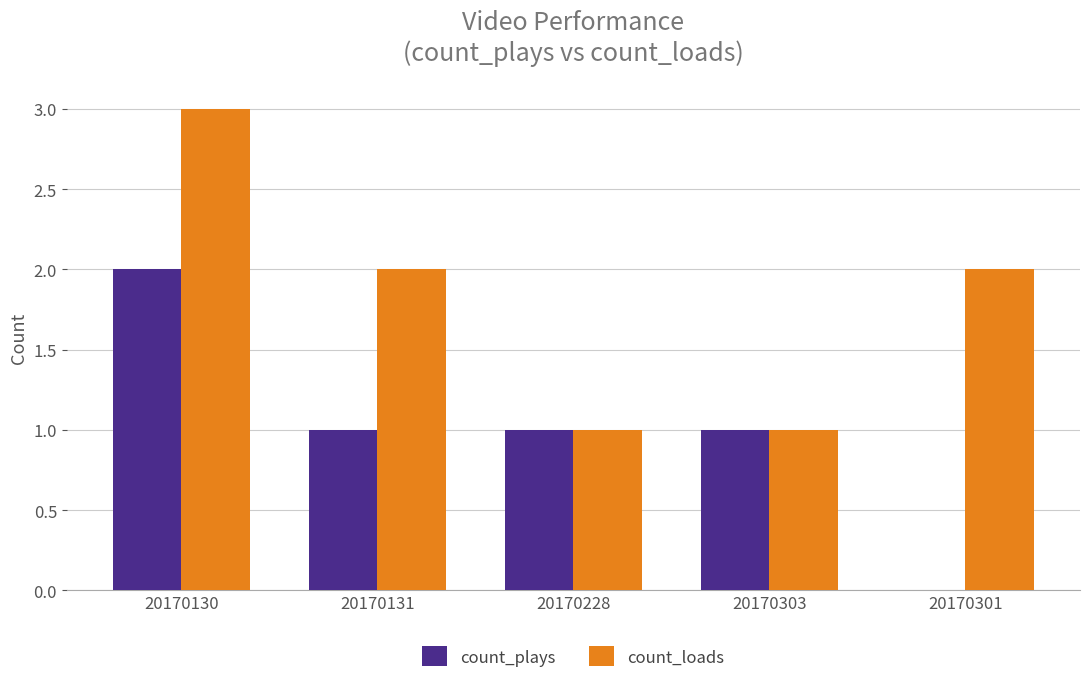

Is it true that count_loads equals 4 at 20170130?

False